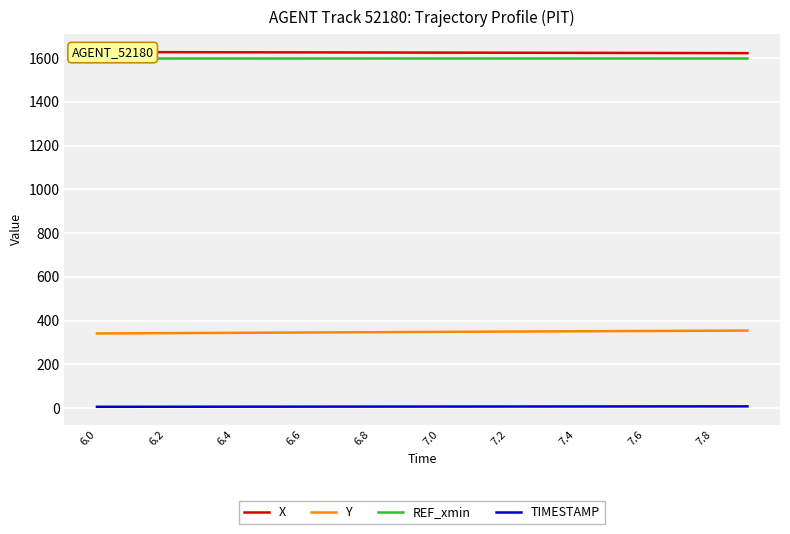

At which label does TIMESTAMP reach its minimum?

6.0